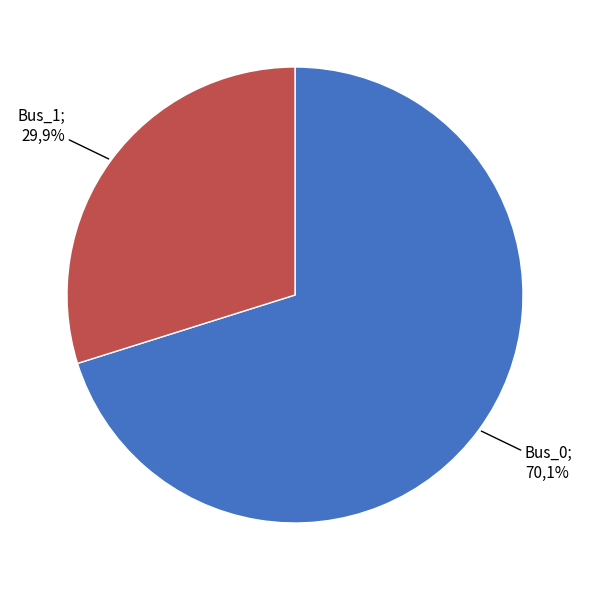

Which slice represents more than half of the pie?

Bus_0